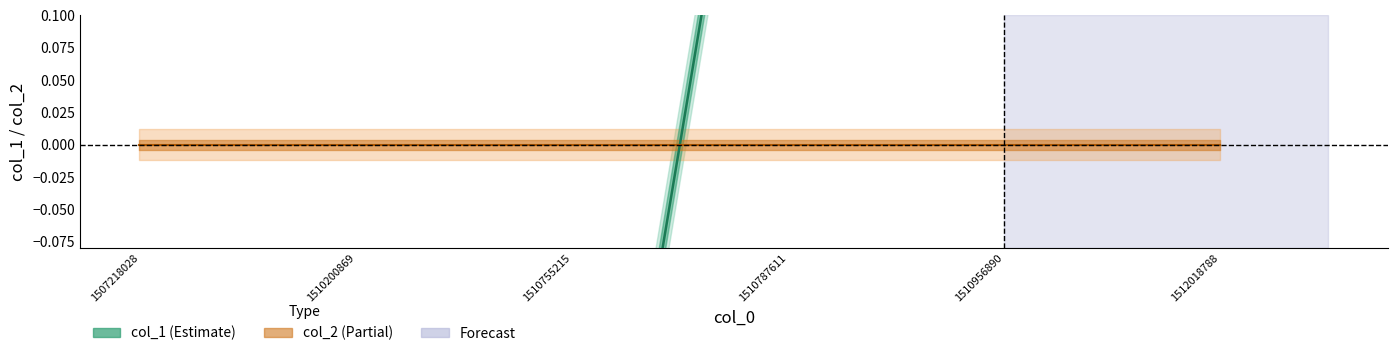

What value does the data have at 1510200869?

-1.5